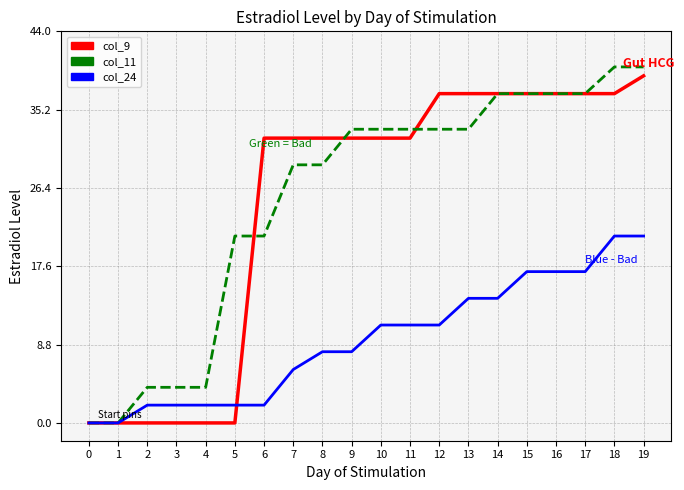

Which series has the widest spread of values?

col_11